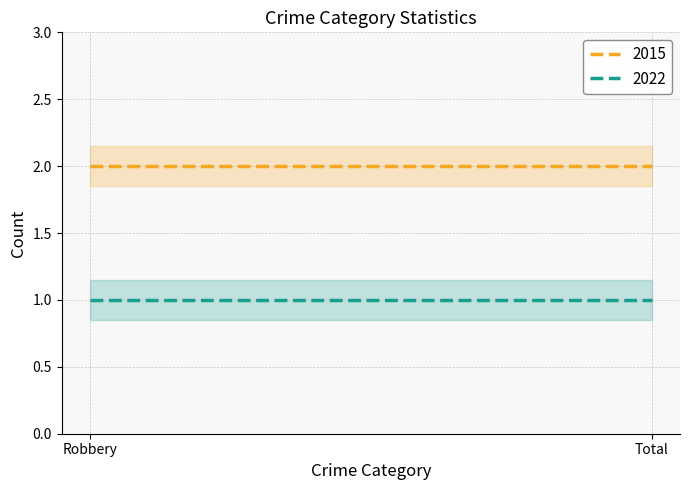

At how many categories does at least one series exceed 1?

2